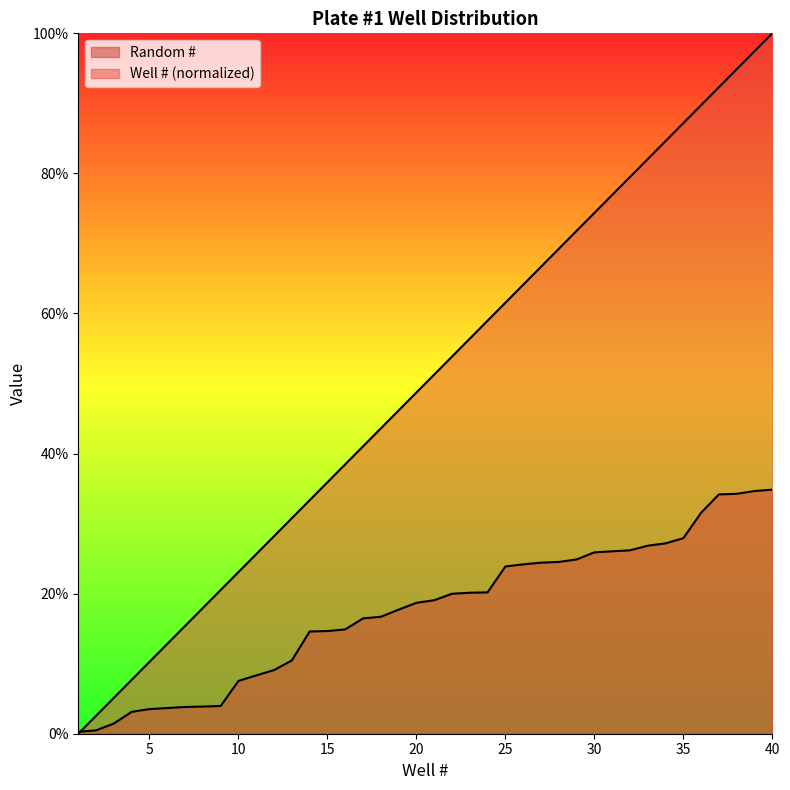

Which category has the lowest value across all series?

1